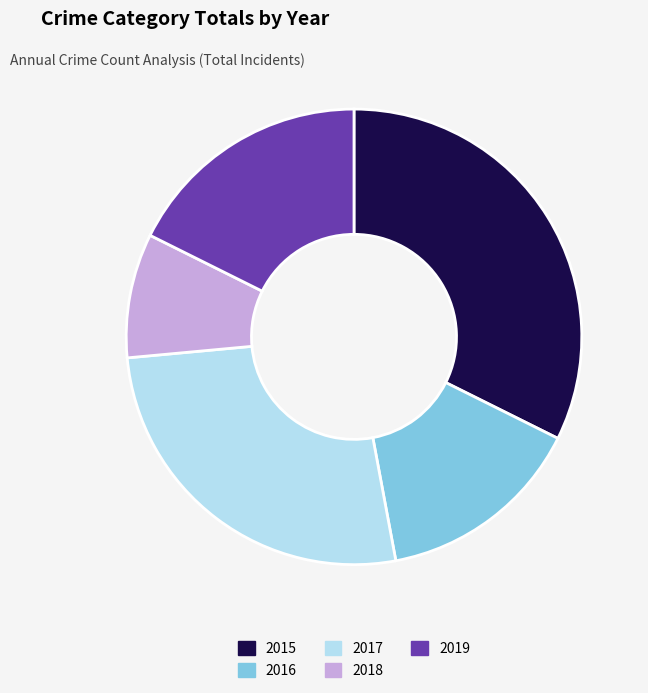

Is it true that 2018 is 9% of the pie?

True